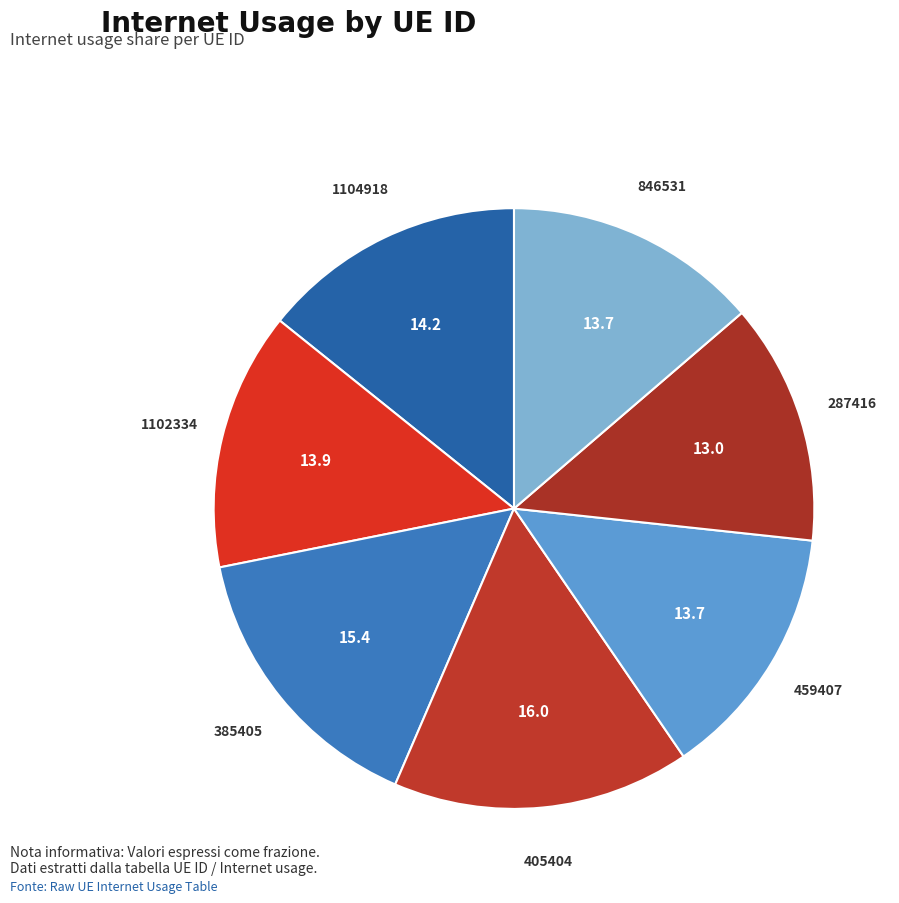

True or false: 385405 accounts for 25% of the total.

False